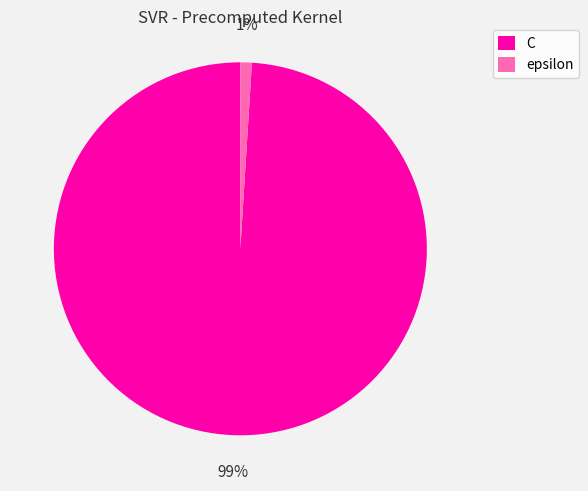

Between C and epsilon, which is larger?

C